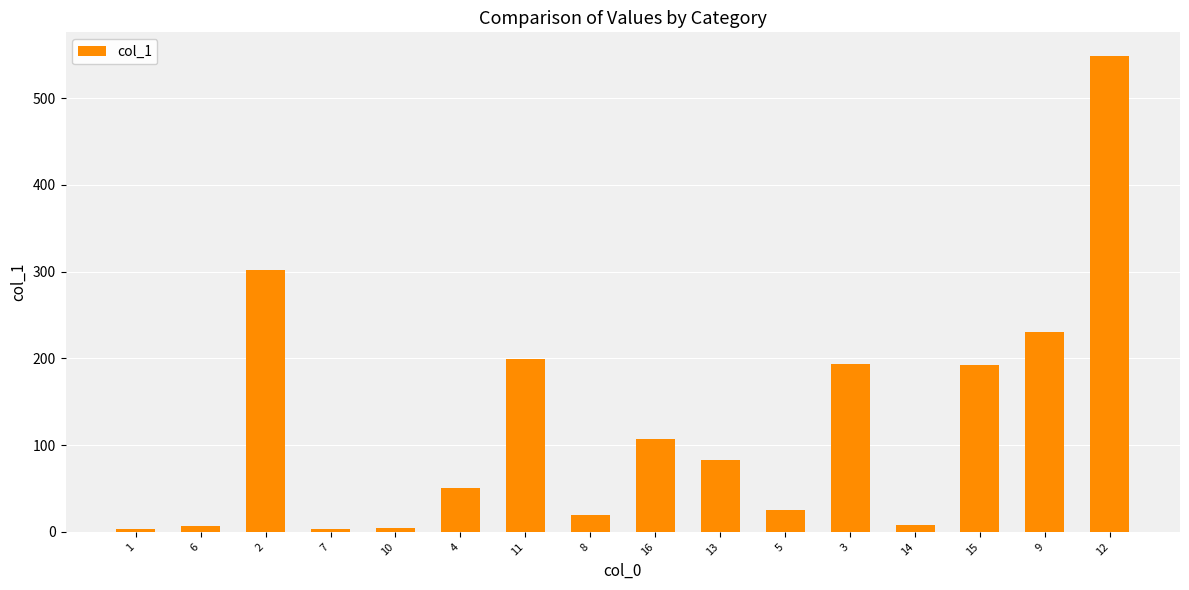

Is it true that the value at 16 is 106.8?

True